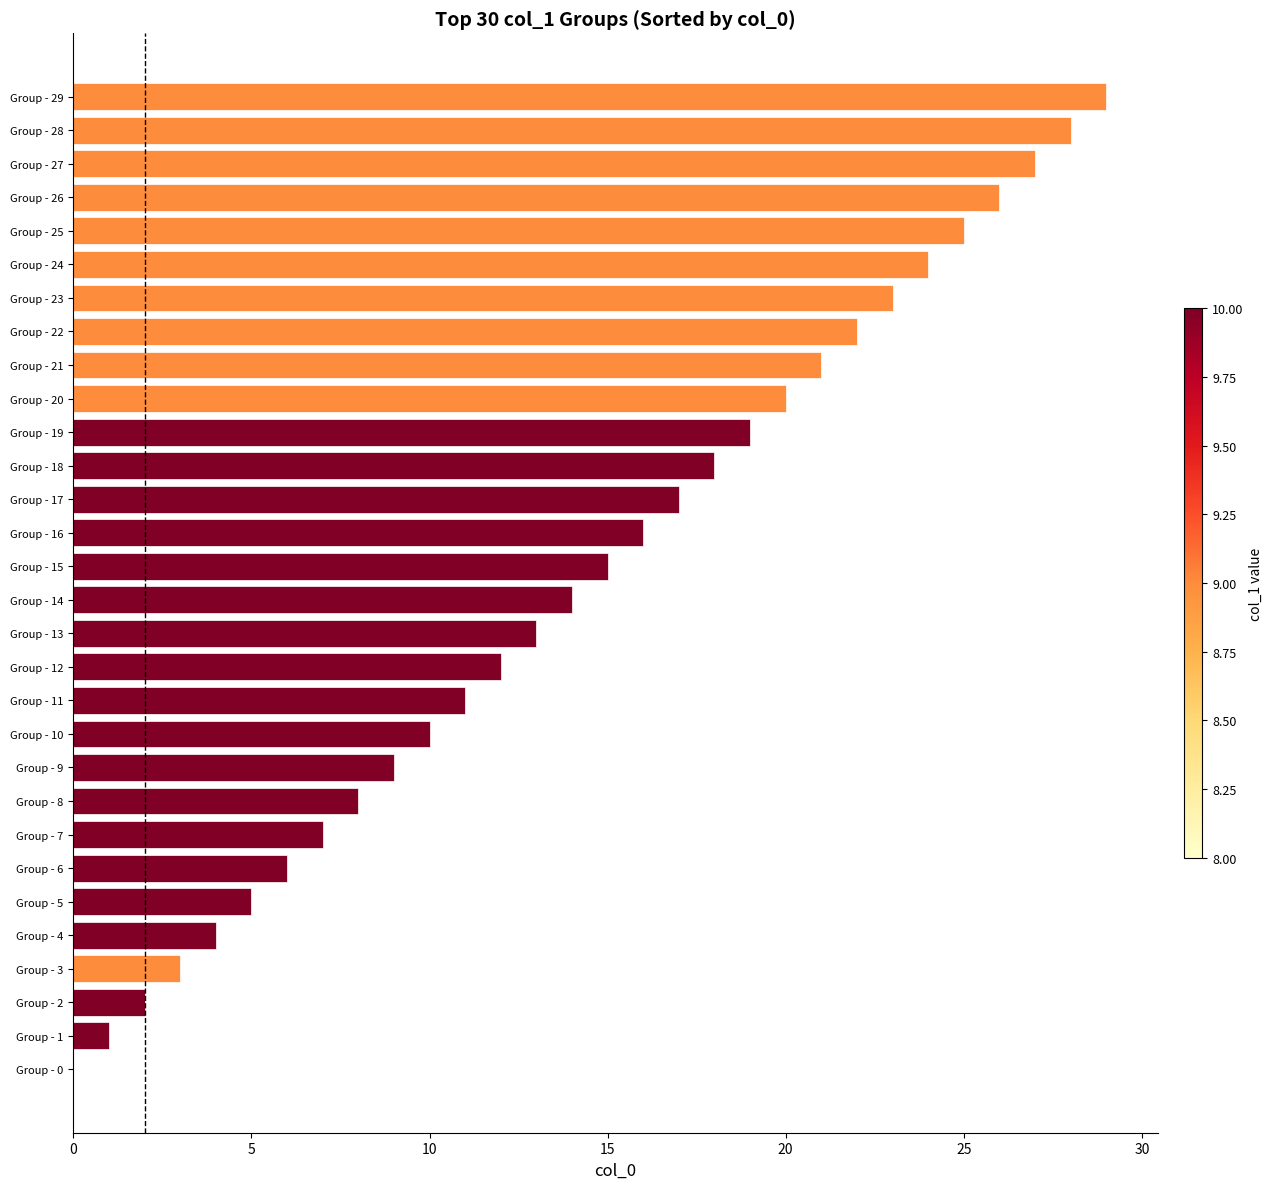

Reading top to bottom, list all the values displayed in this chart.

Group - 29=29	Group - 28=28	Group - 27=27	Group - 26=26	Group - 25=25	Group - 24=24	Group - 23=23	Group - 22=22	Group - 21=21	Group - 20=20	Group - 19=19	Group - 18=18	Group - 17=17	Group - 16=16	Group - 15=15	Group - 14=14	Group - 13=13	Group - 12=12	Group - 11=11	Group - 10=10	Group - 9=9	Group - 8=8	Group - 7=7	Group - 6=6	Group - 5=5	Group - 4=4	Group - 3=3	Group - 2=2	Group - 1=1	Group - 0=0